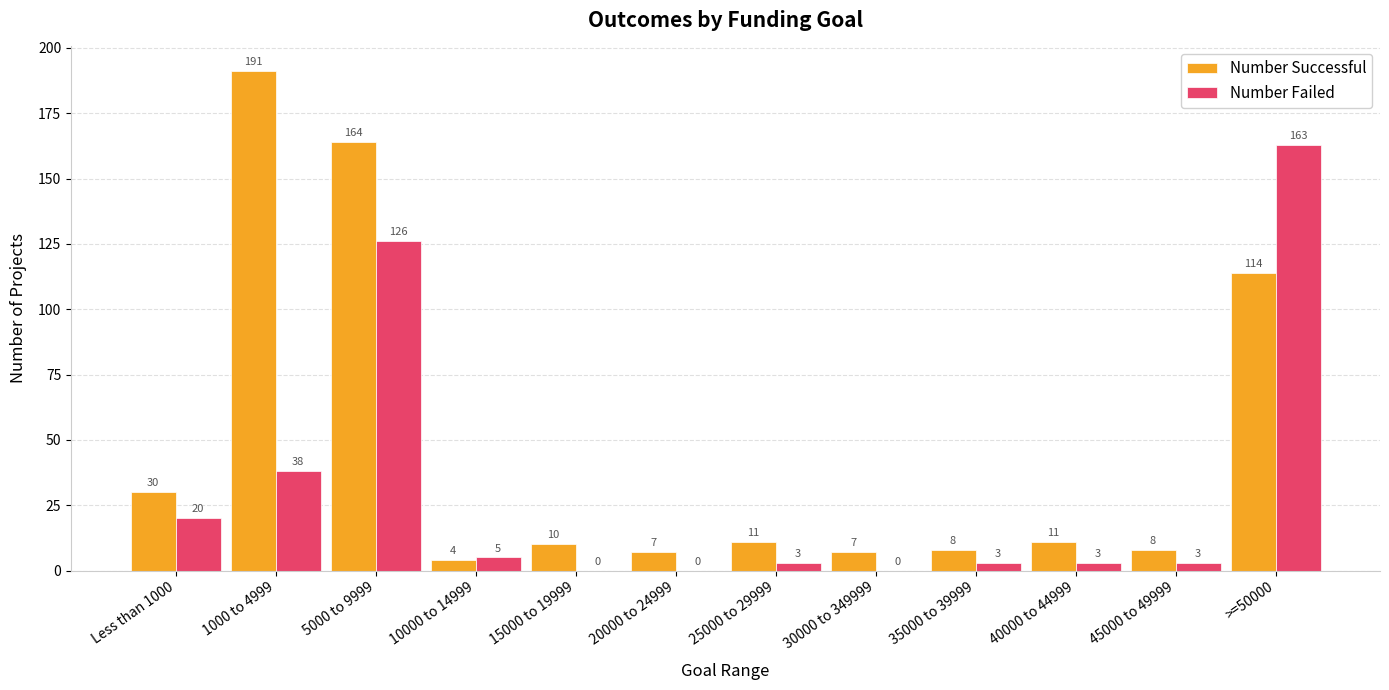

Is it true that Number Failed equals 5 at 10000 to 14999?

True